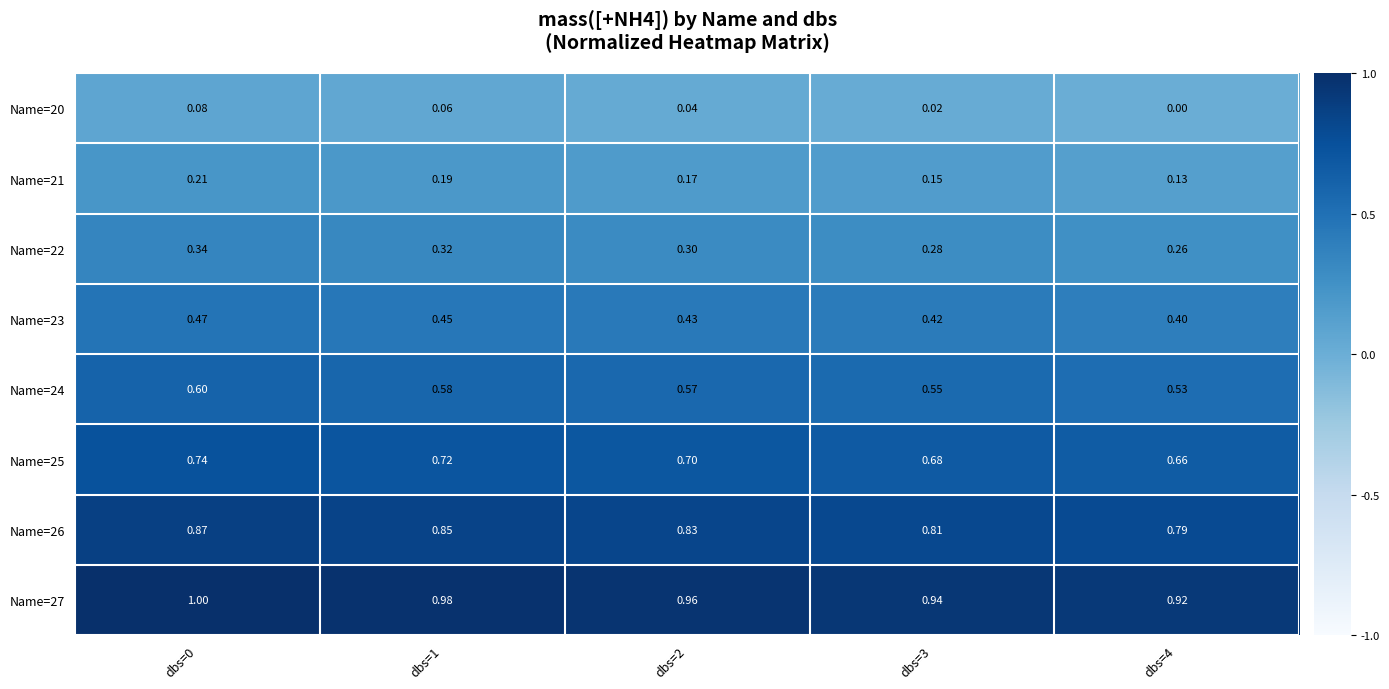

Is the value of Name=22 at dbs=3 greater than the value of Name=20 at dbs=1?

Yes